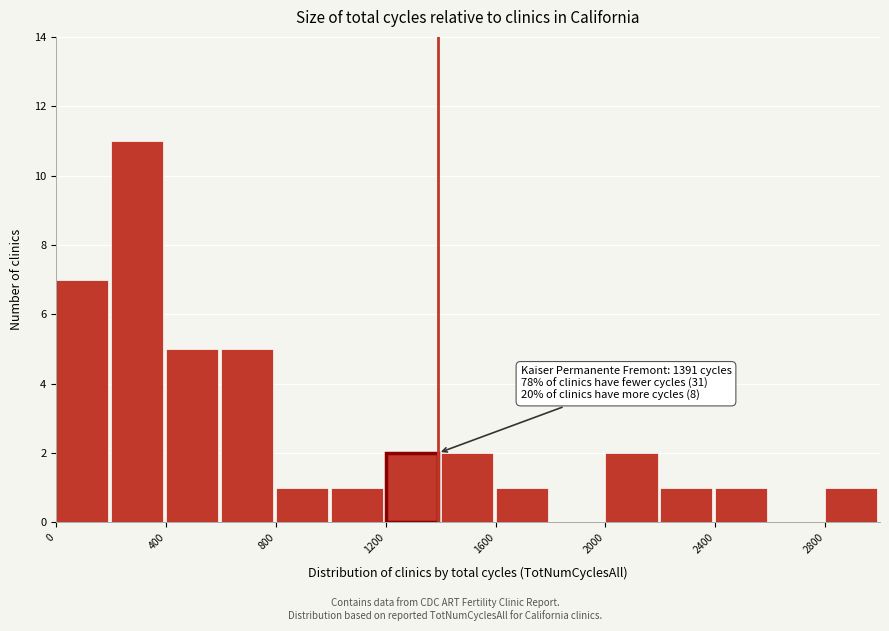

Which range on the x-axis has the tallest bar?

200 to 400